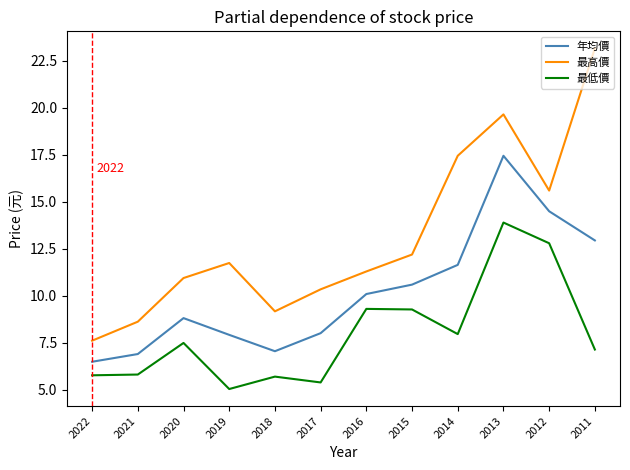

At which category does 最高價 reach its first local valley?

2018